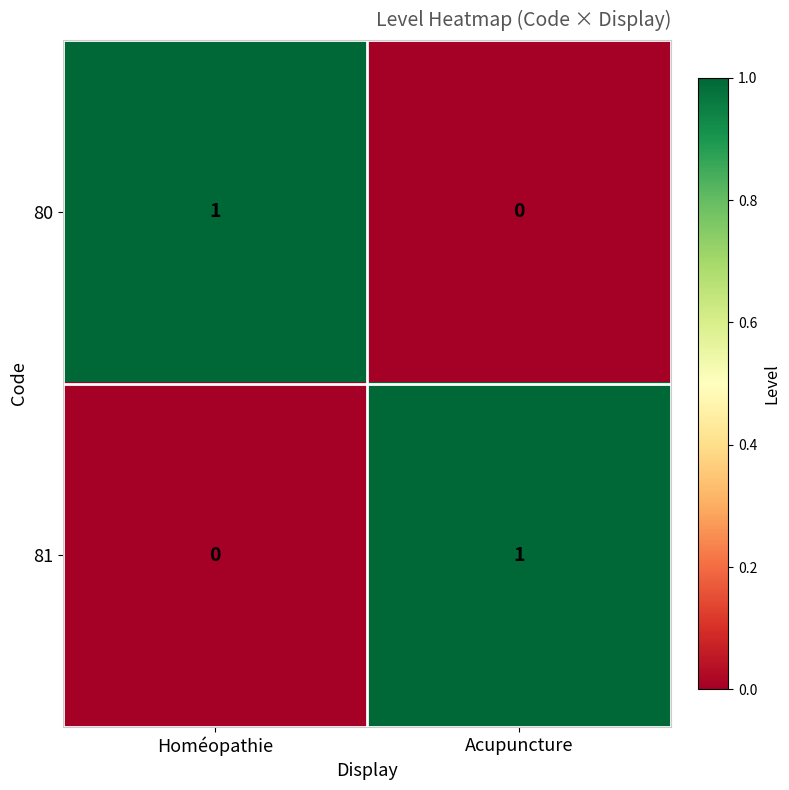

Rank the categories by 80 value from highest to lowest.

Homéopathie, Acupuncture